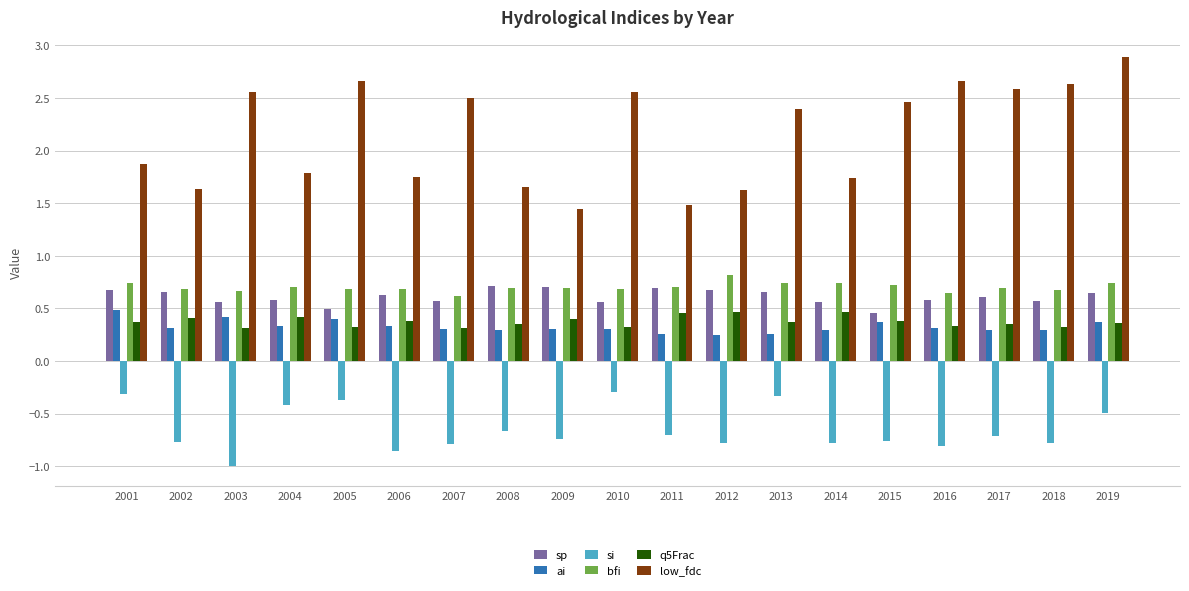

Which series has the widest spread of values?

low_fdc